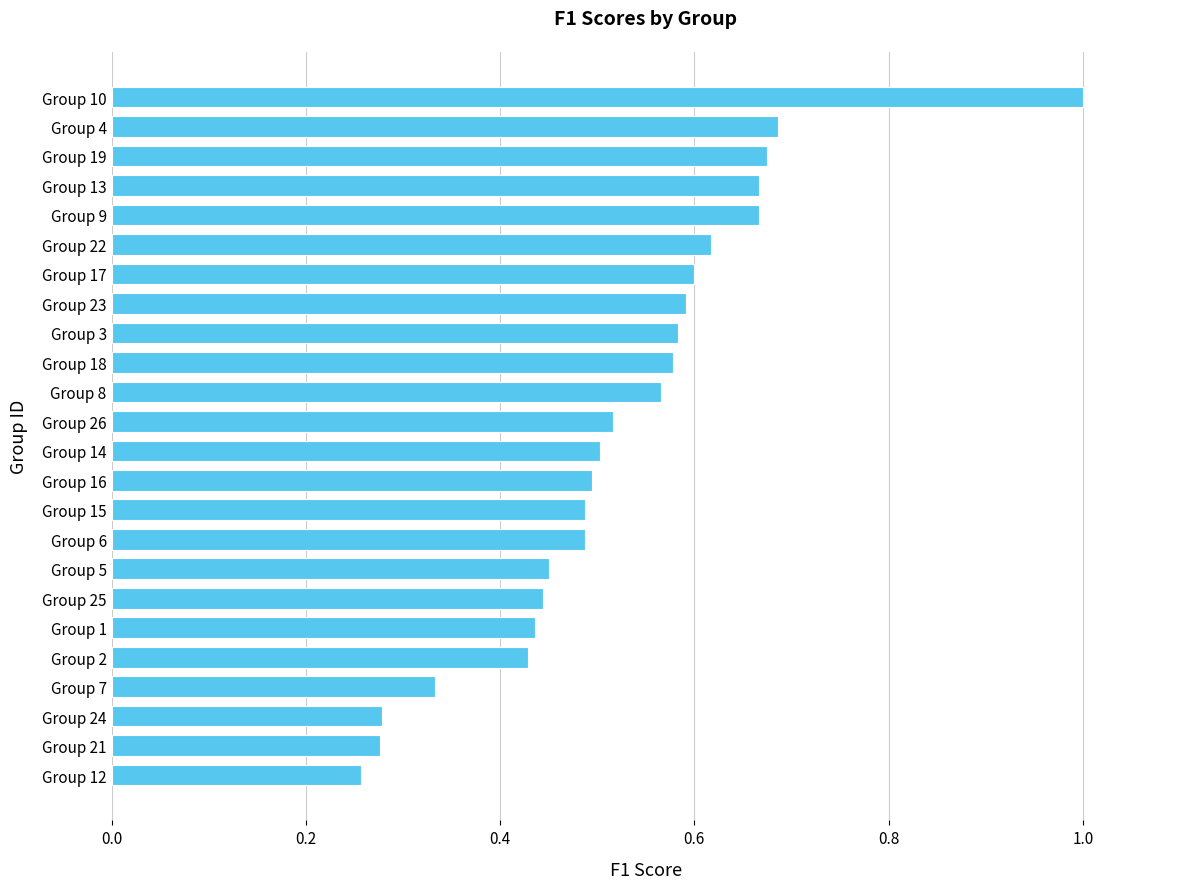

Which has a higher value, Group 14 or Group 25?

Group 14